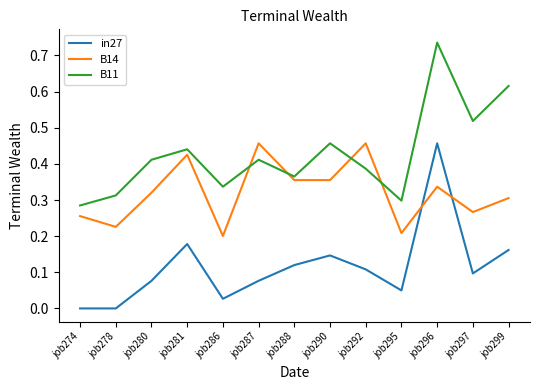

True or false: in27 and B14 intersect in this chart.

True